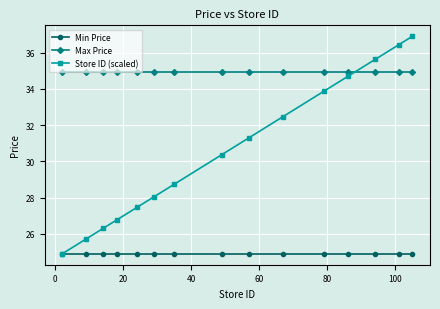

Rank the series by their average value, from highest to lowest.

Max Price, Store ID (scaled), Min Price